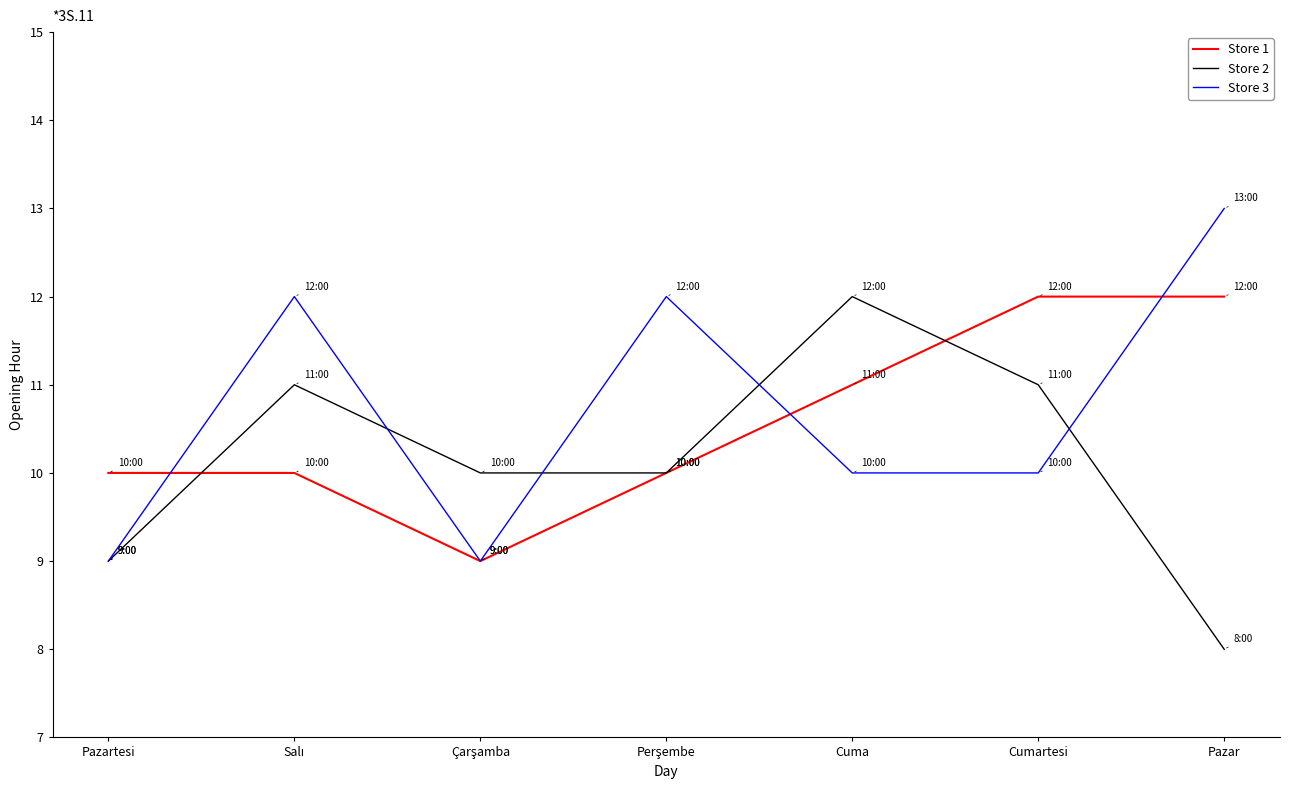

What is the highest value of the Store 2 series?

12